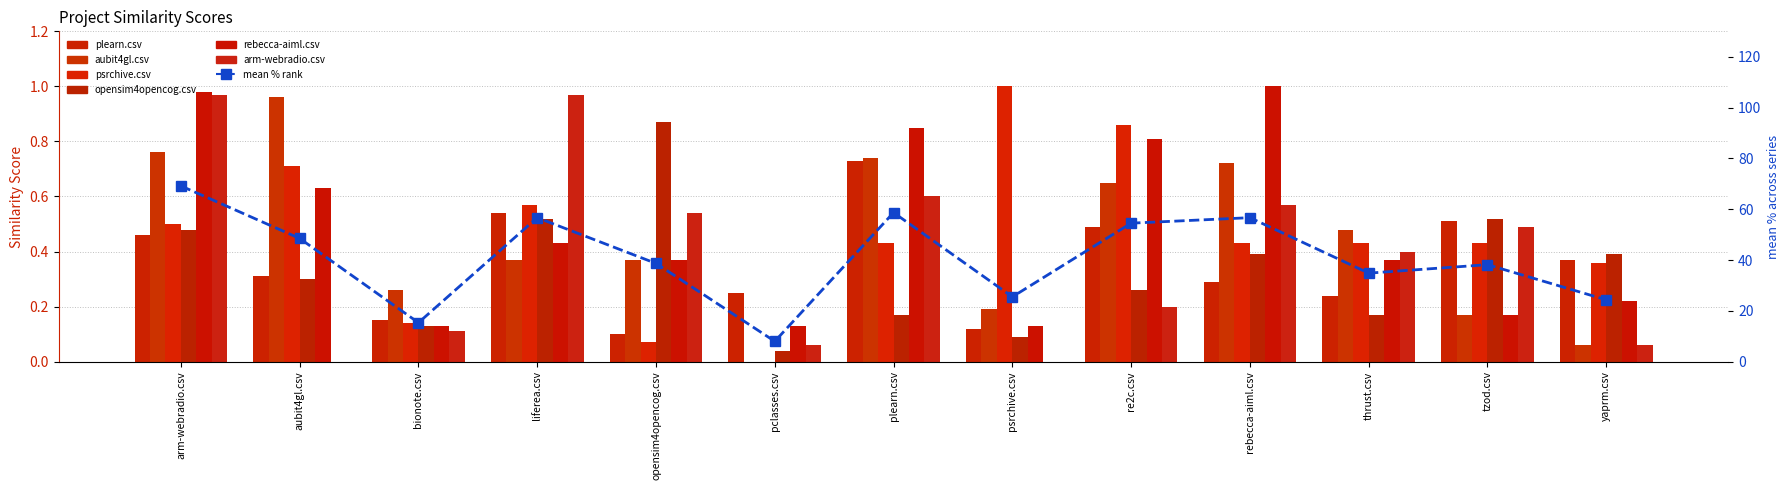

Which series has the largest range (max minus min)?

psrchive.csv